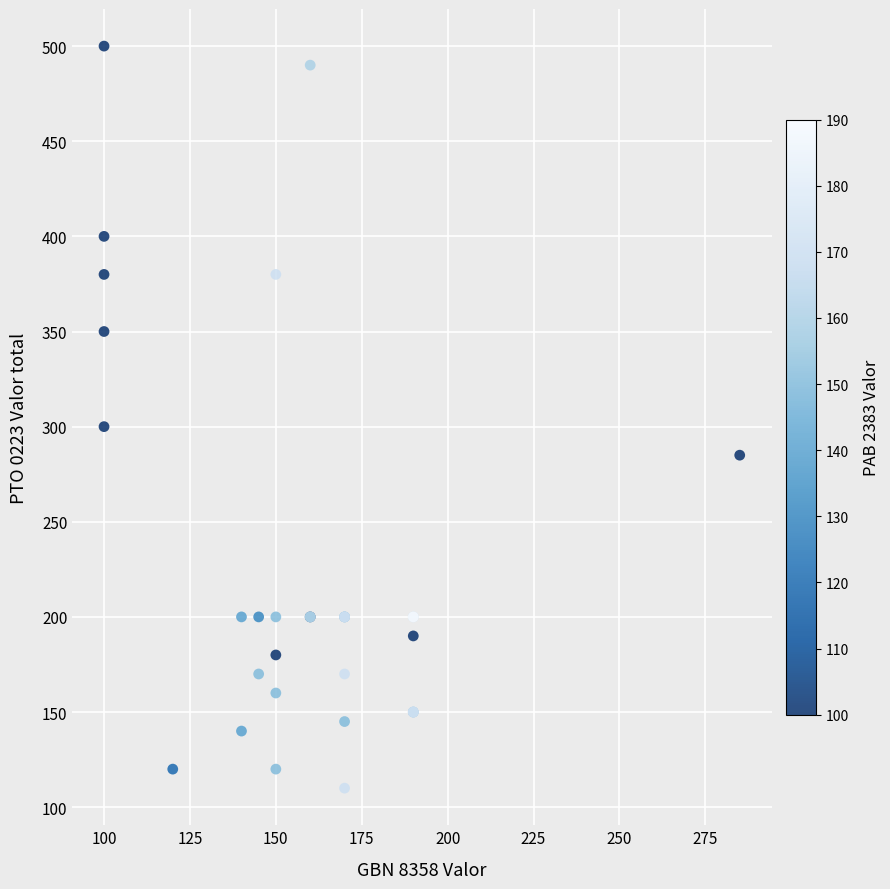

What Y value in the scatter plot is closest to 305?

300